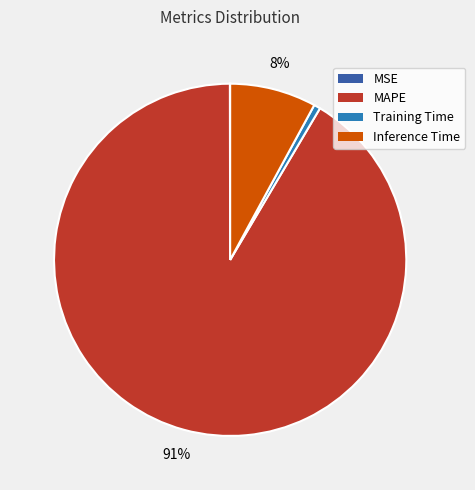

True or false: Inference Time accounts for 8% of the total.

True